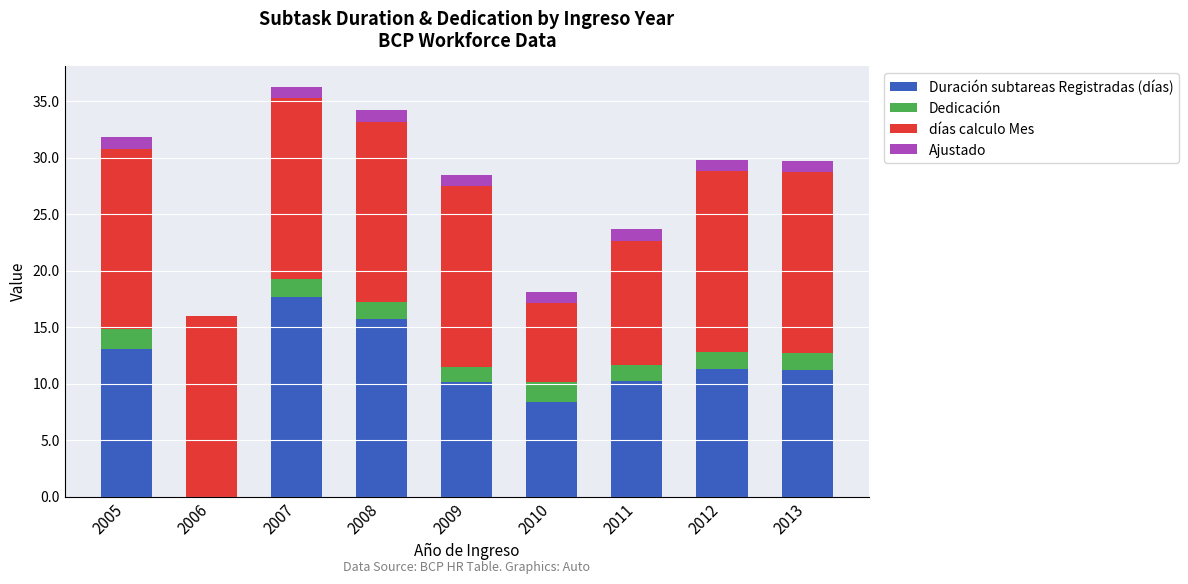

Read the Duración subtareas Registradas (días) value at 2008.

15.7